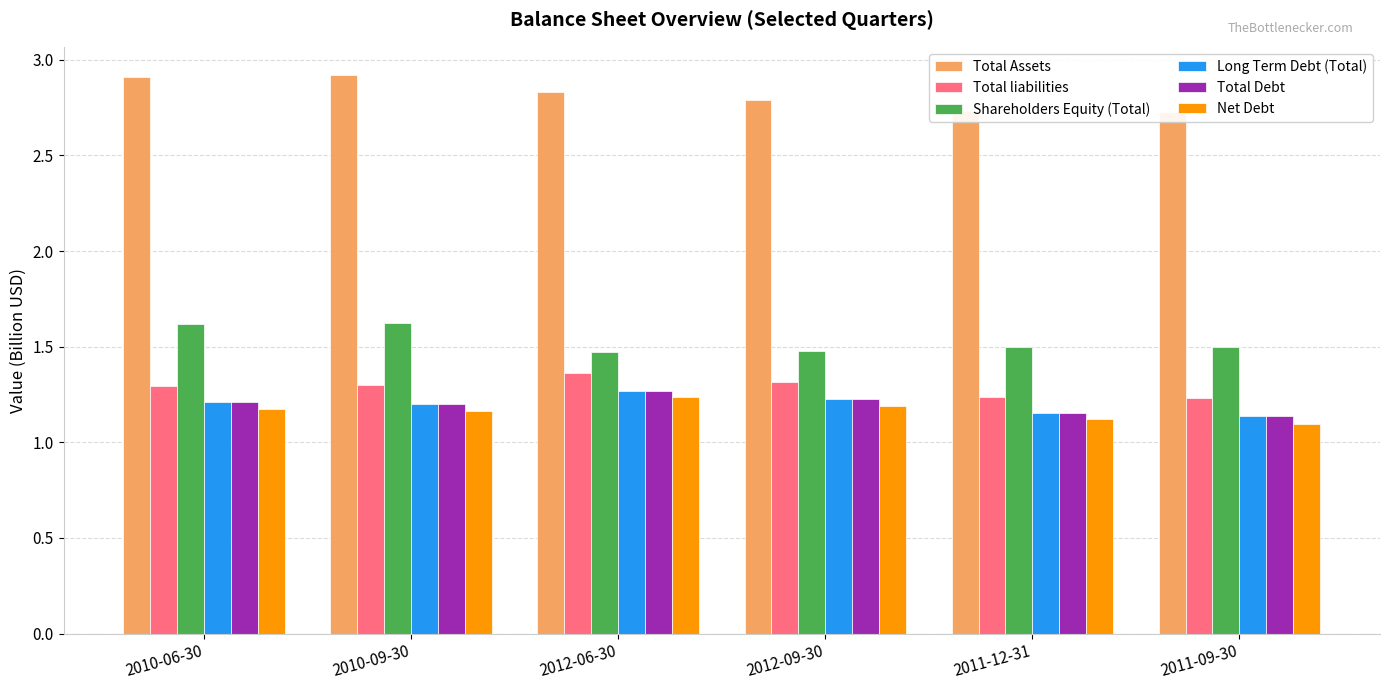

What position from the left is 2010-06-30?

1